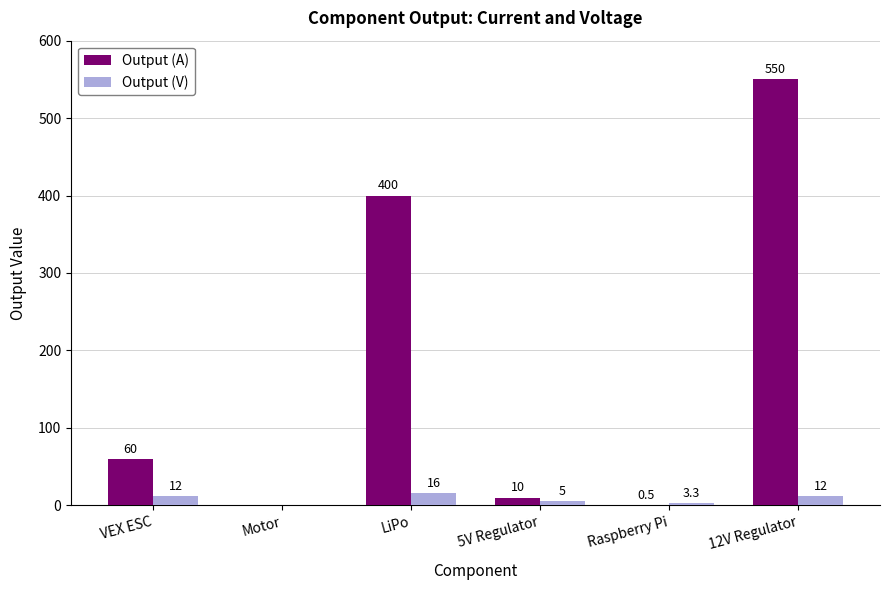

Between Motor and 12V Regulator, which series saw the biggest shift?

Output (A)